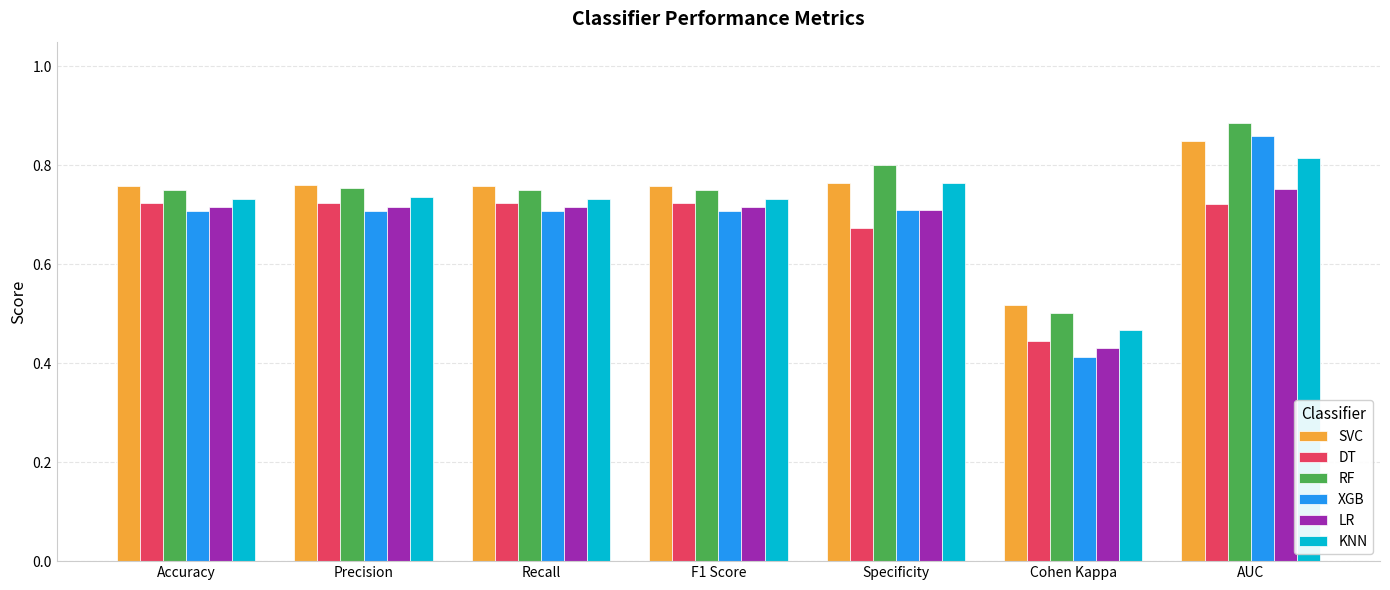

How many groups of bars are there?

7